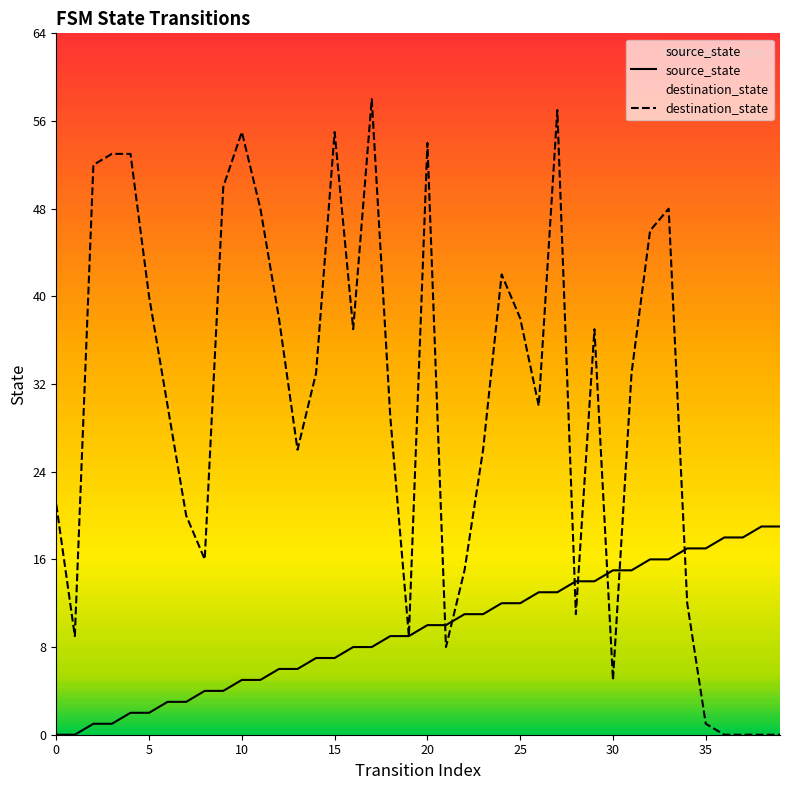

Where does the source_state series first go above 10?

22